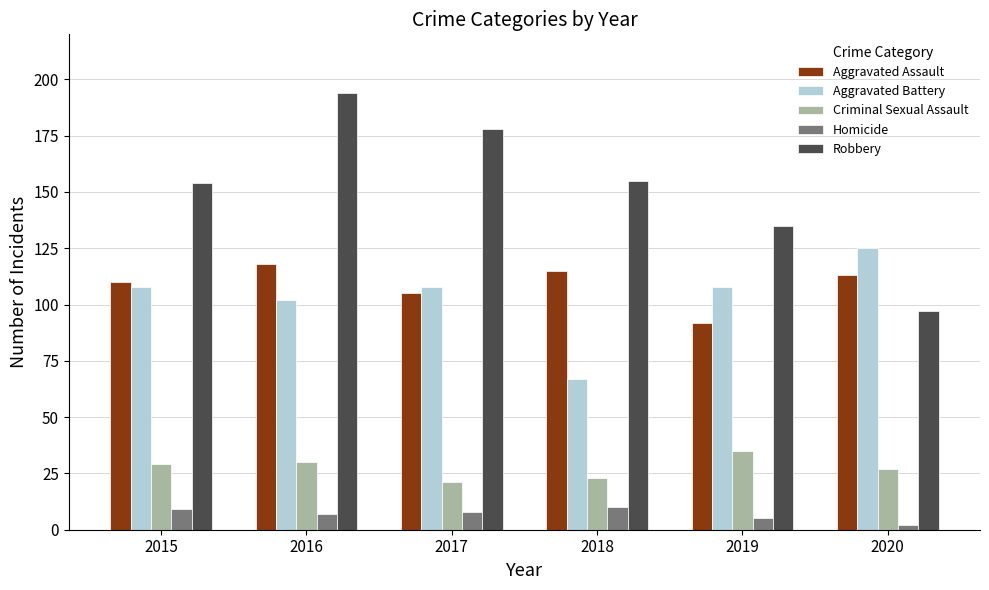

Is the value of Aggravated Assault at 2015 greater than the value of Homicide at 2020?

Yes